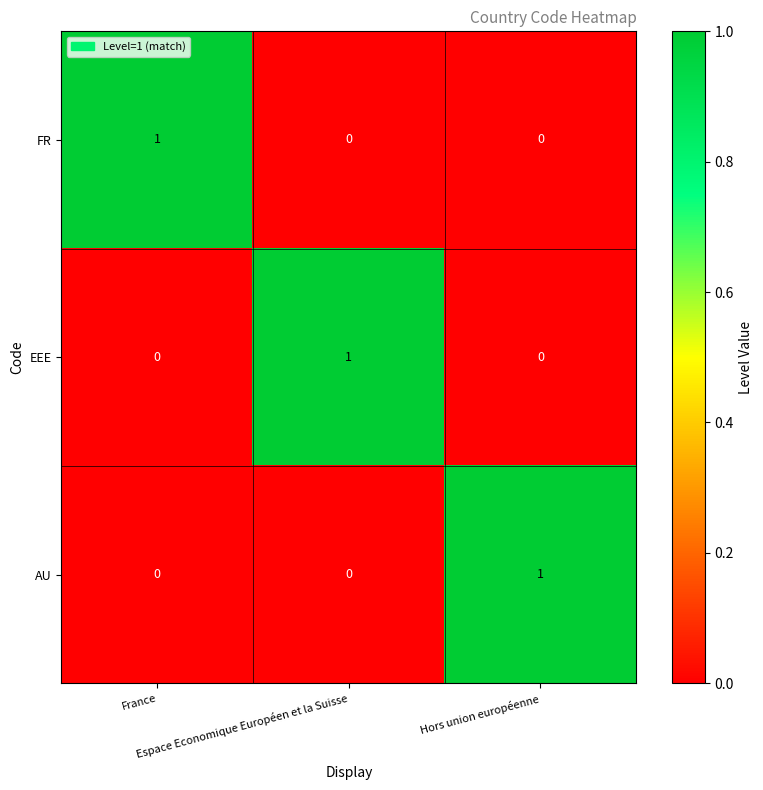

How many AU values are between 0 and 1?

3